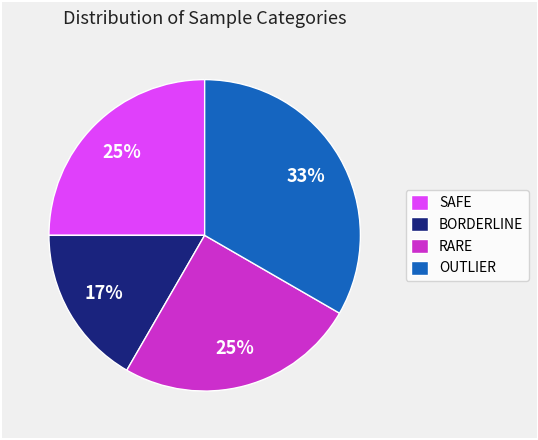

To the nearest percent, what portion does RARE represent?

25%